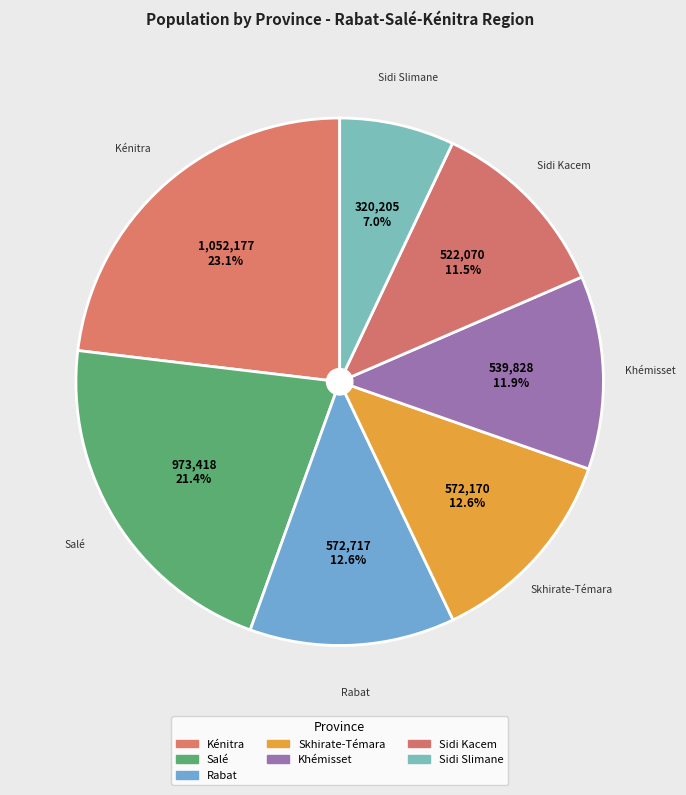

What percentage is the Khémisset slice, to the nearest percent?

12%